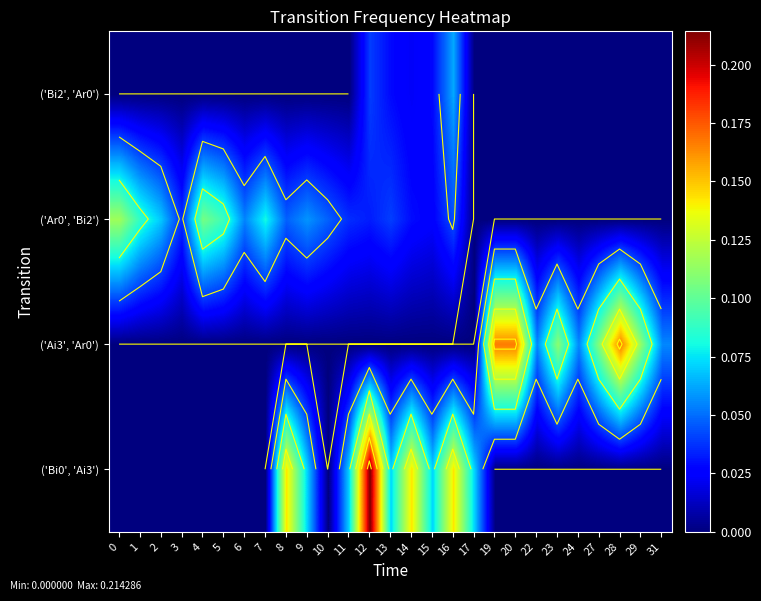

At which category is the sum across all series the highest?

12